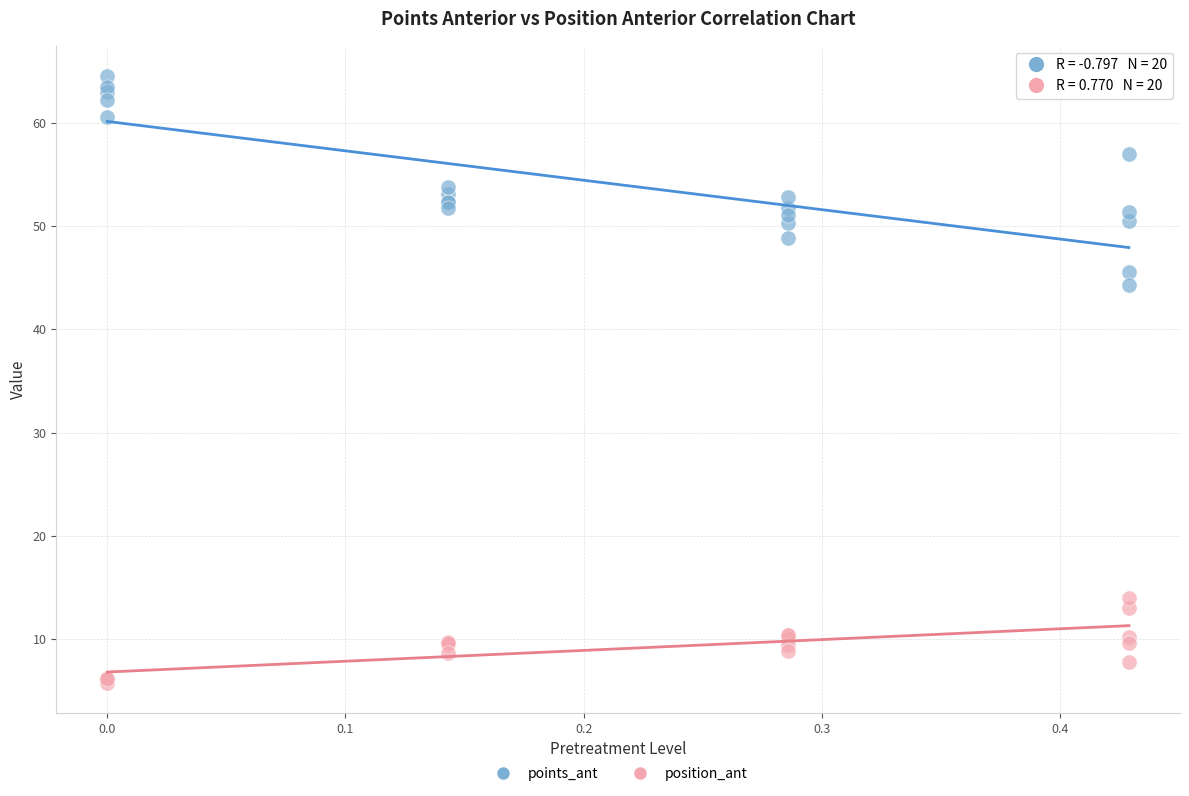

Which series reaches the maximum Y coordinate?

points_ant